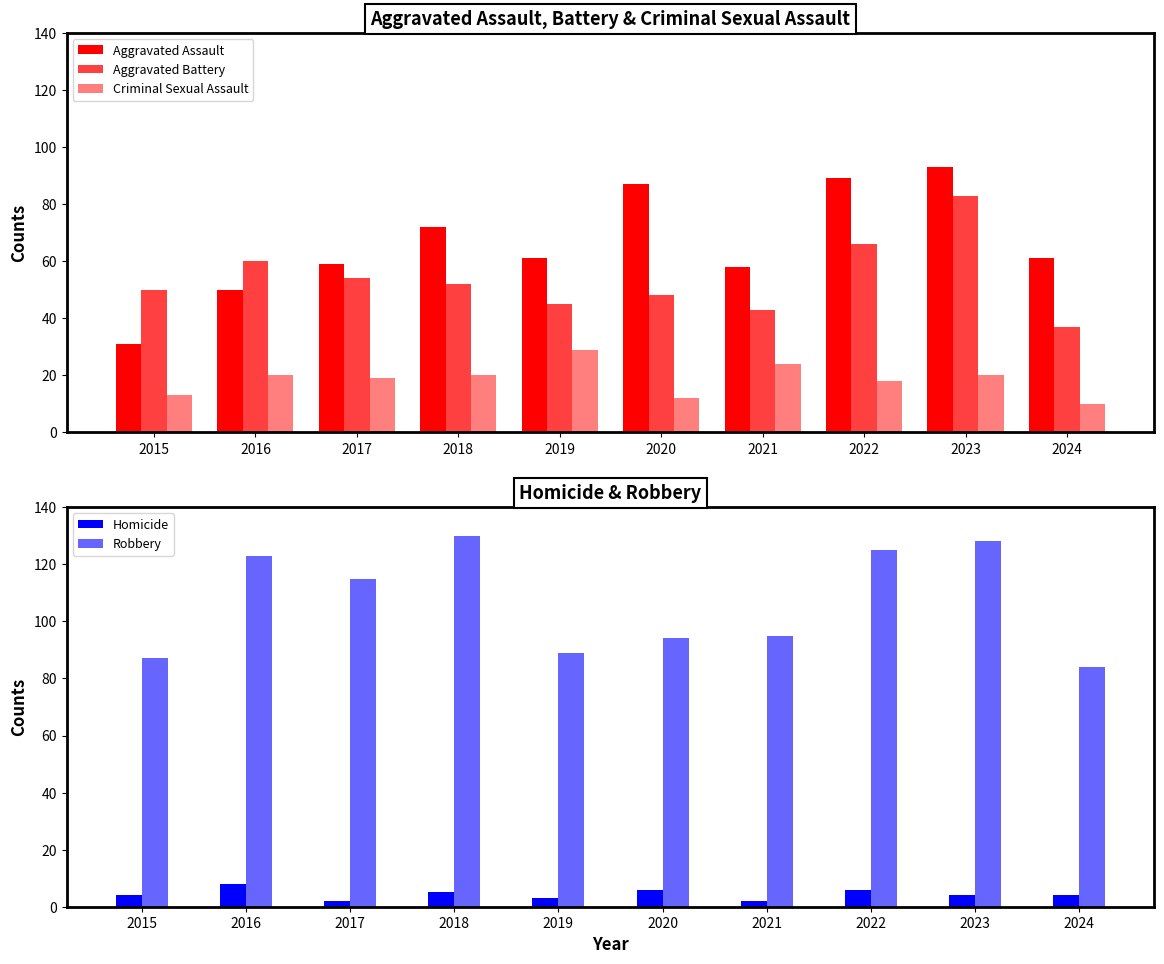

Which series has the largest range (max minus min)?

Aggravated Assault